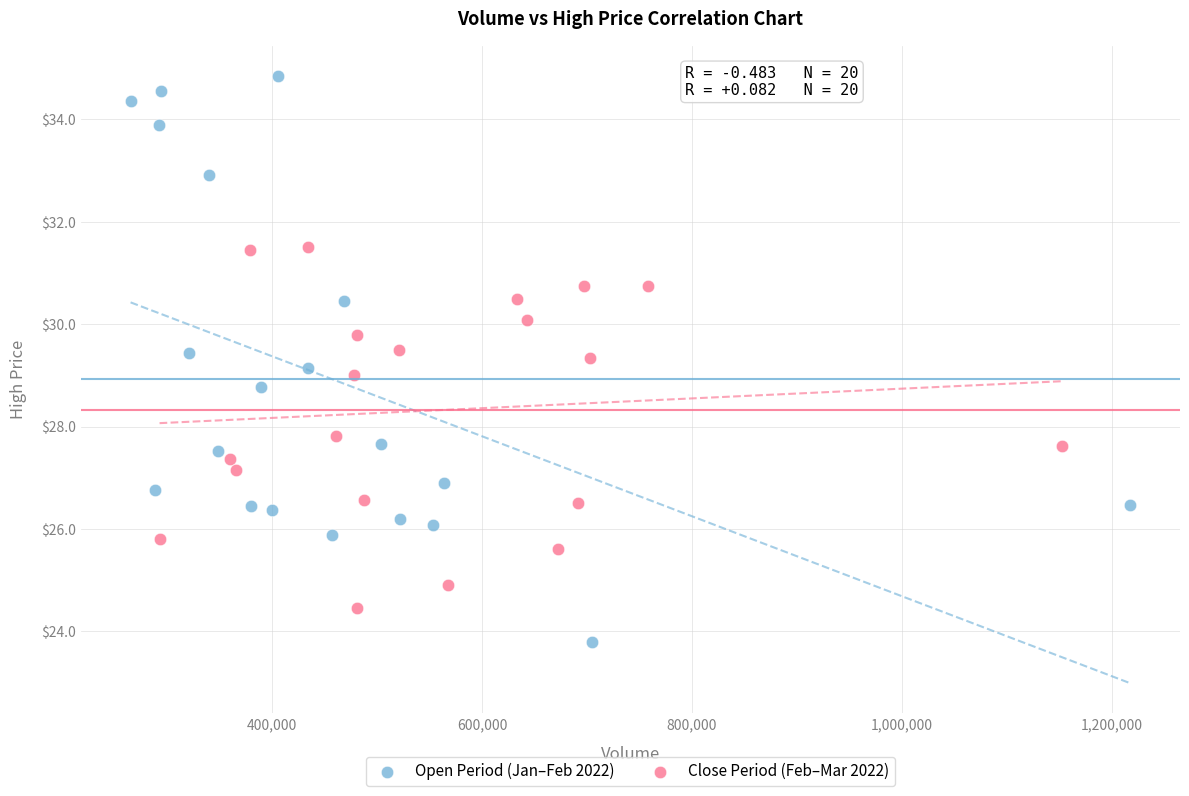

What are all the series names shown in the legend?

Open Period (Jan–Feb 2022), Close Period (Feb–Mar 2022)